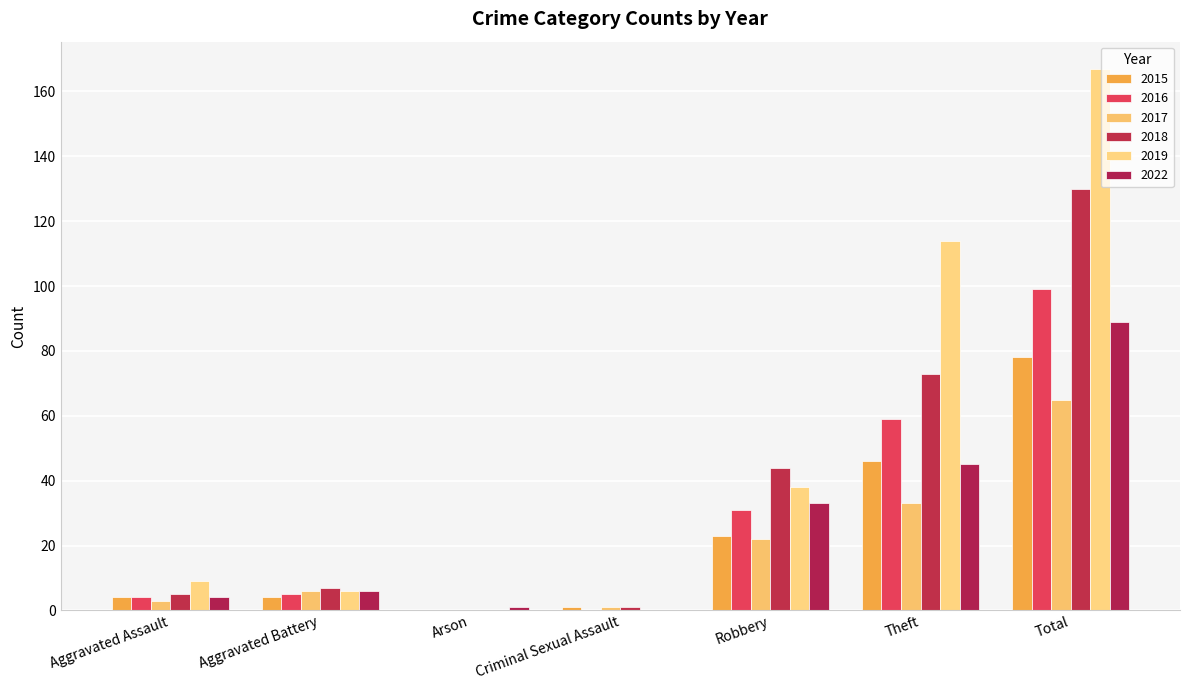

Which series has the largest range (max minus min)?

2019